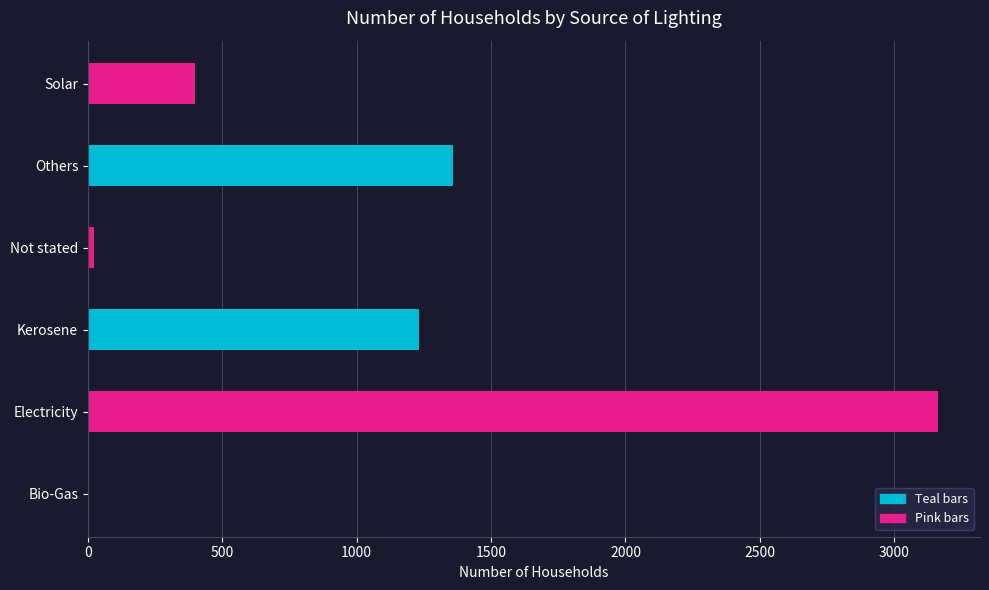

Reading right to left, what are all the values shown in this chart?

Solar=399	Others=1357	Not stated=21	Kerosene=1230	Electricity=3161	Bio-Gas=1